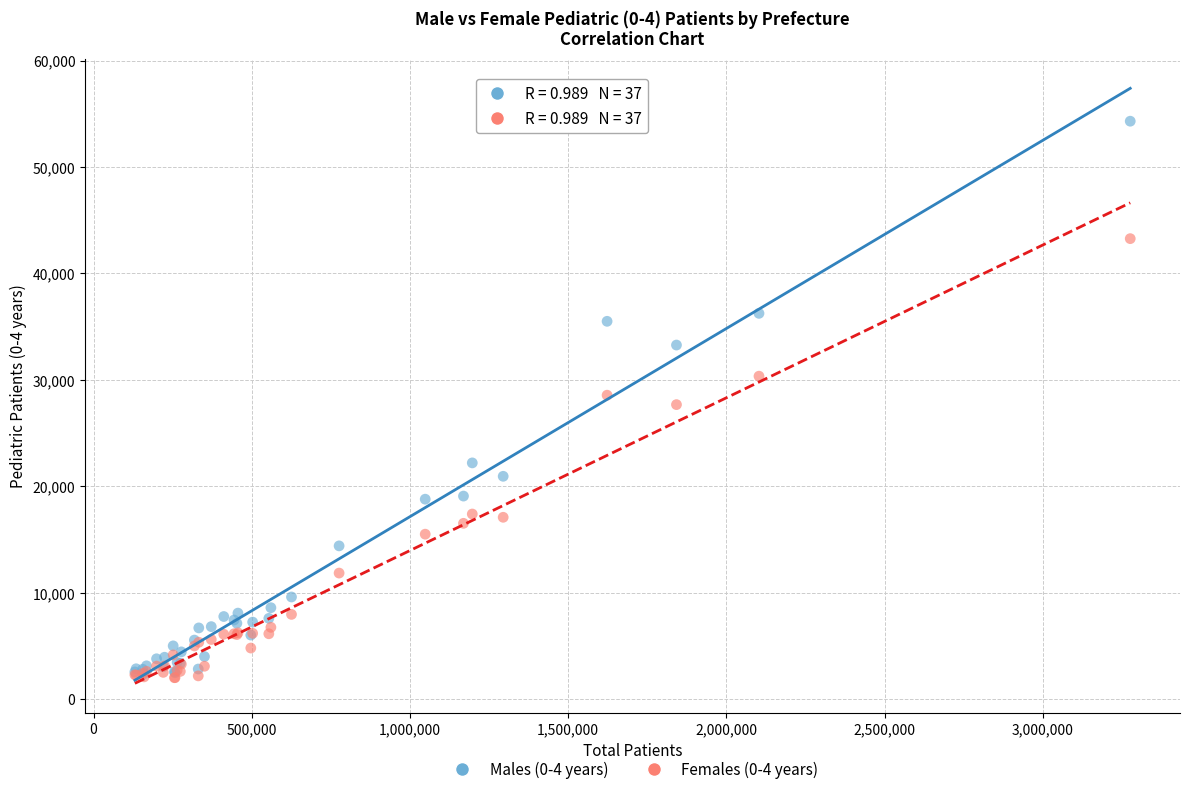

Which series has the widest spread of Y values?

Males (0-4 years)